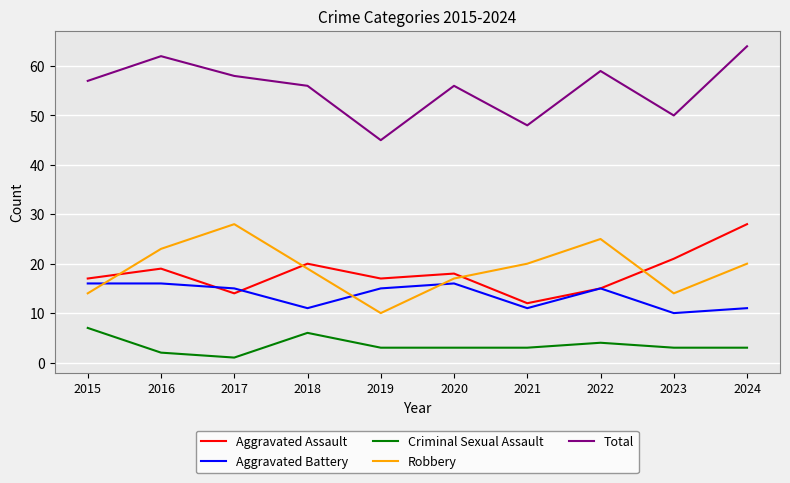

Which series changed the most between 2023 and 2024?

Total